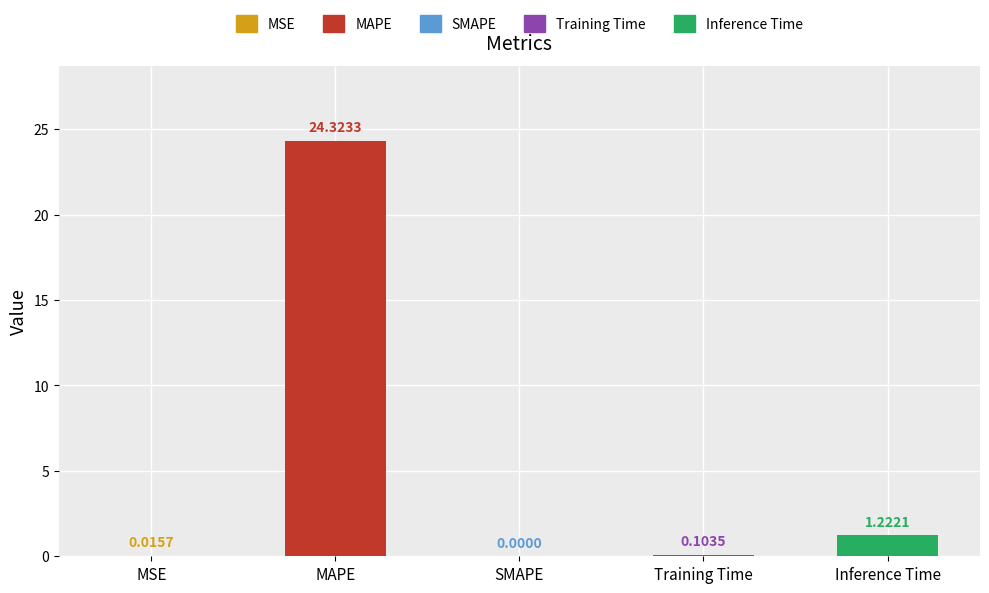

At which label is the value closest to 12?

Inference Time